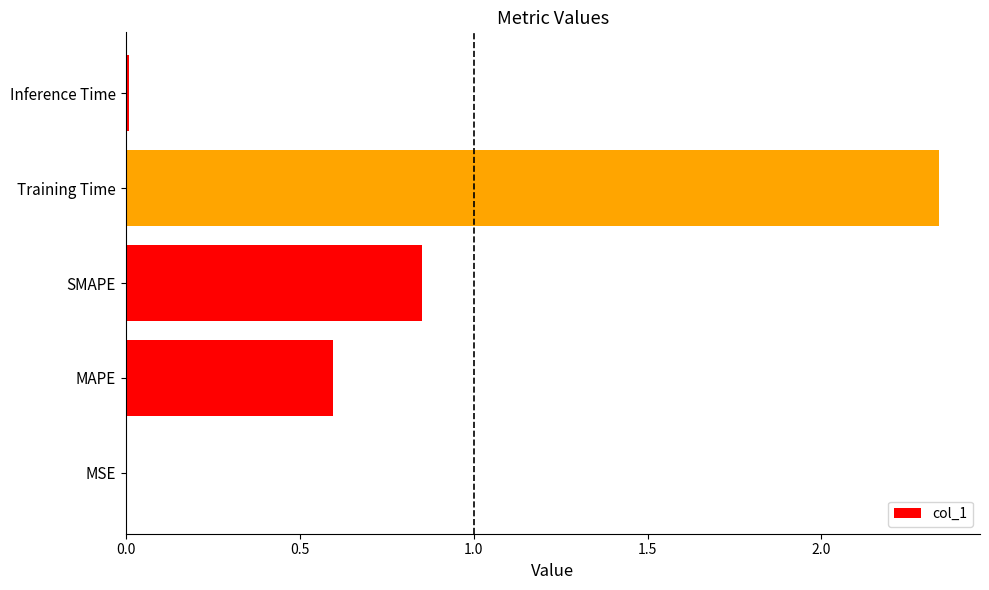

What is the sum of all values?

3.8